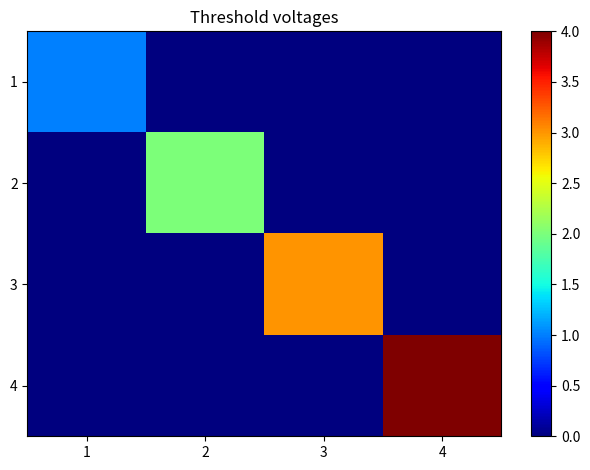

Which has a higher value, 3 or 4?

3